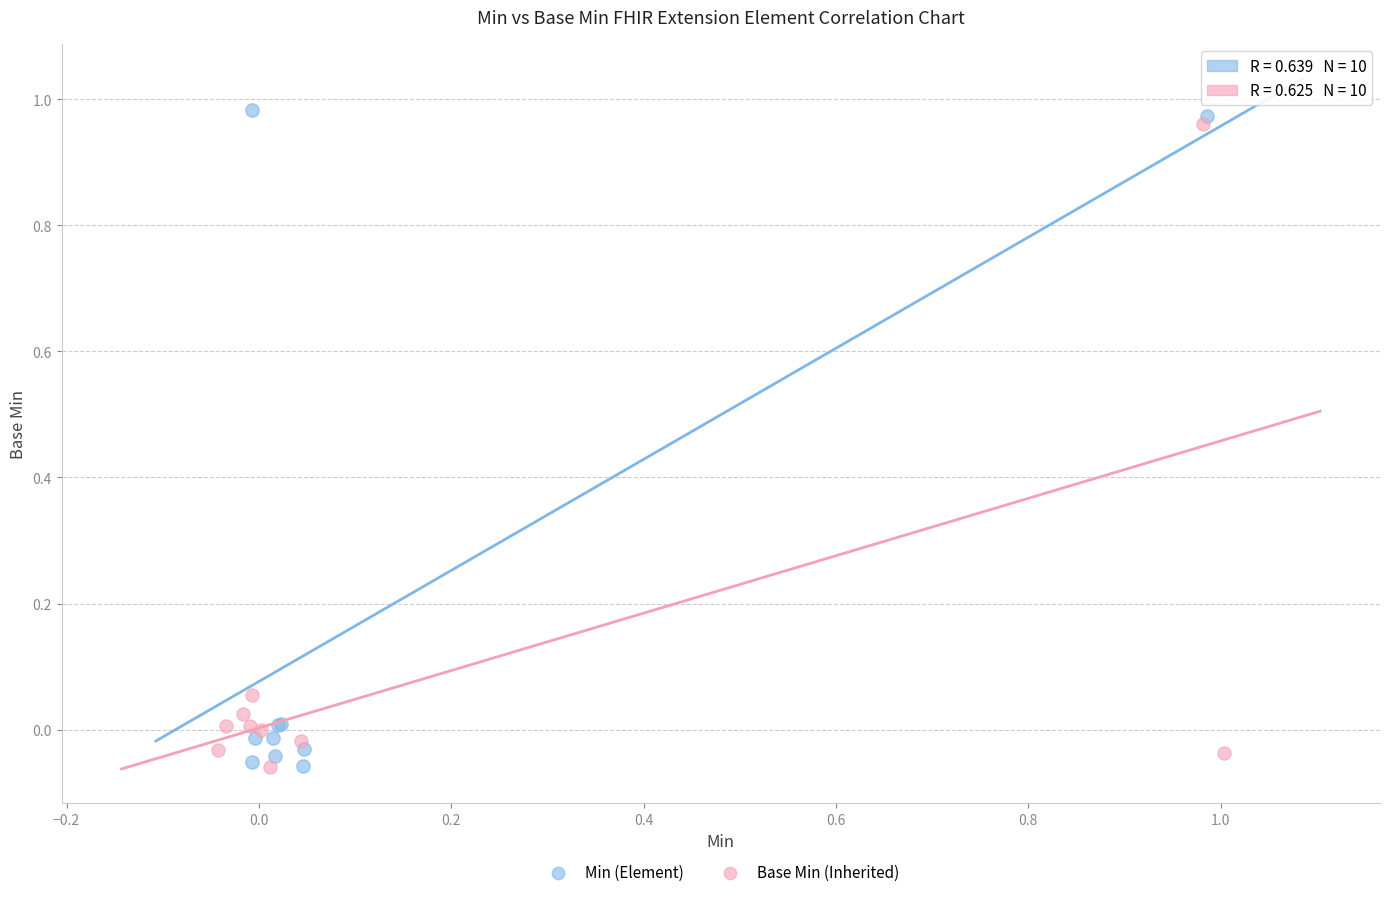

Which series has the widest spread of Y values?

Min (Element)